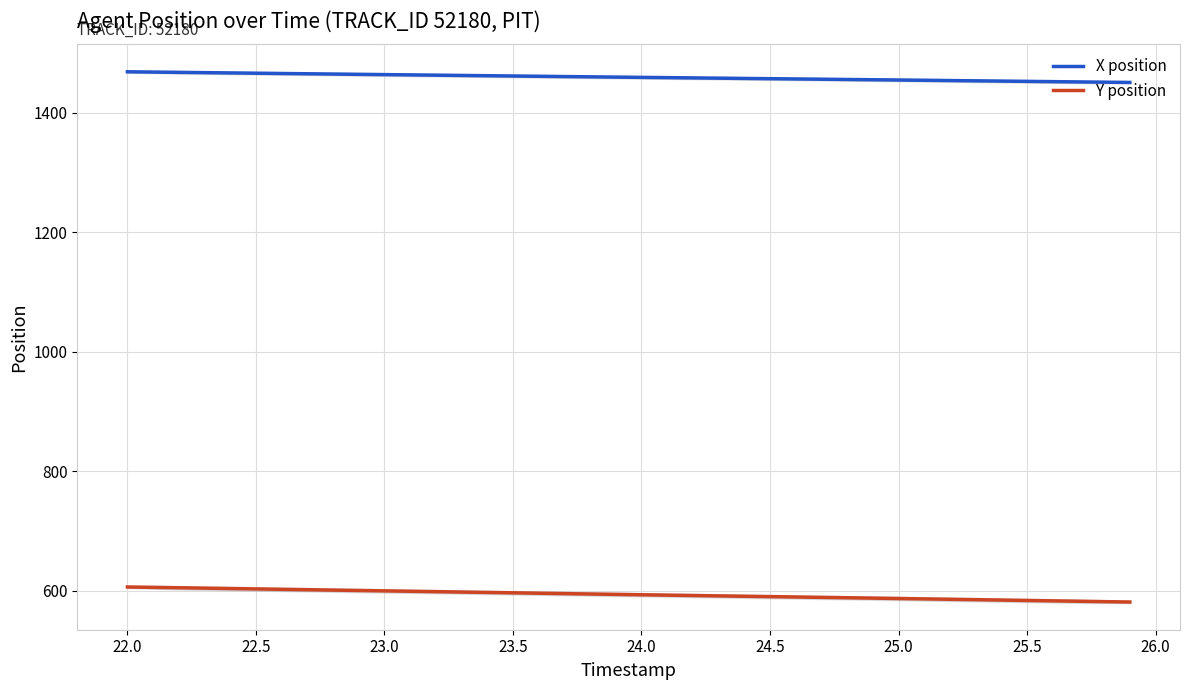

How many data points in X position are above 1459?

21